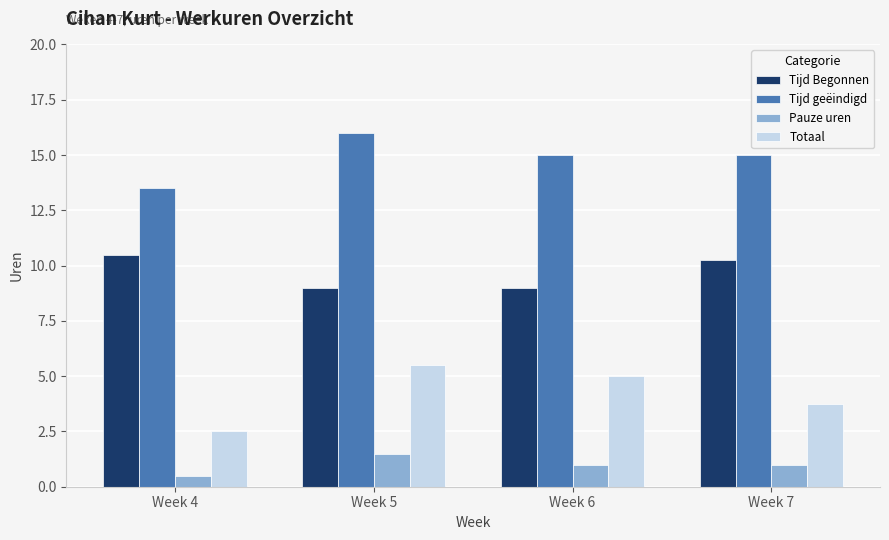

Which series has the widest spread of values?

Totaal